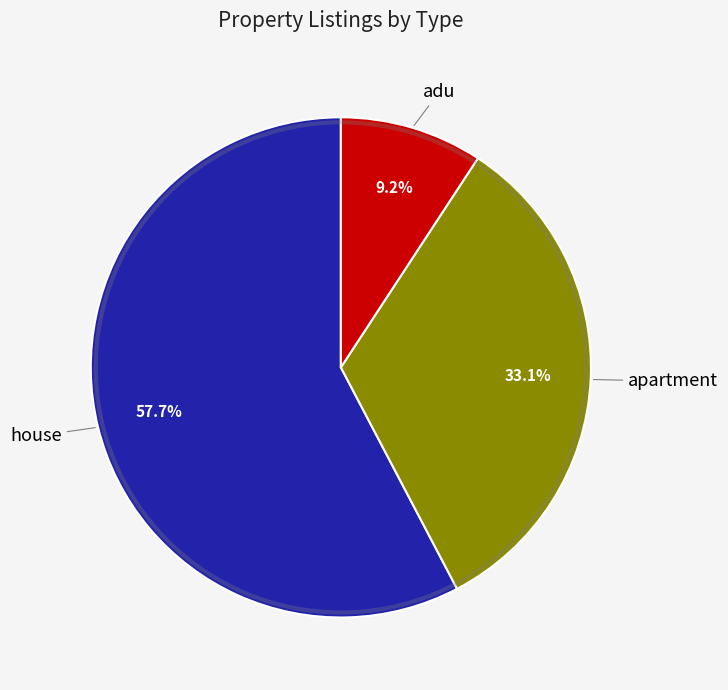

Which has a higher value, house or apartment?

house